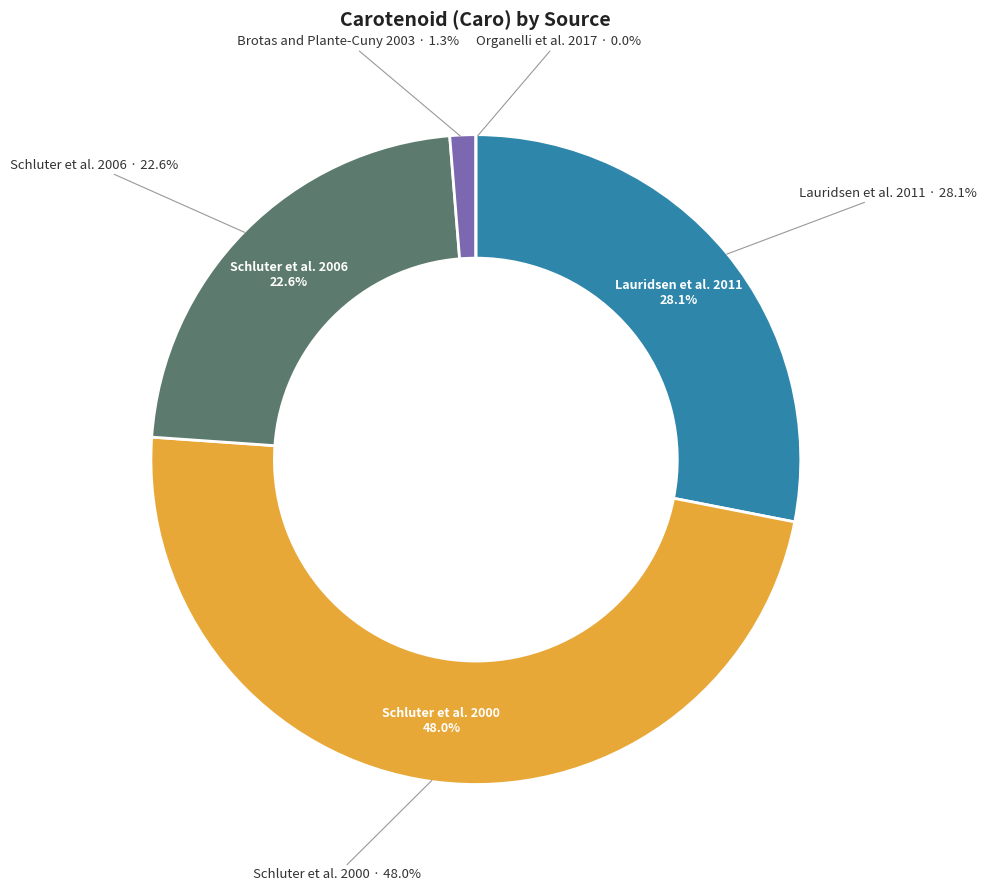

To the nearest percent, what is the difference between the Organelli et al. 2017 and Schluter et al. 2006 slice percentages?

23%